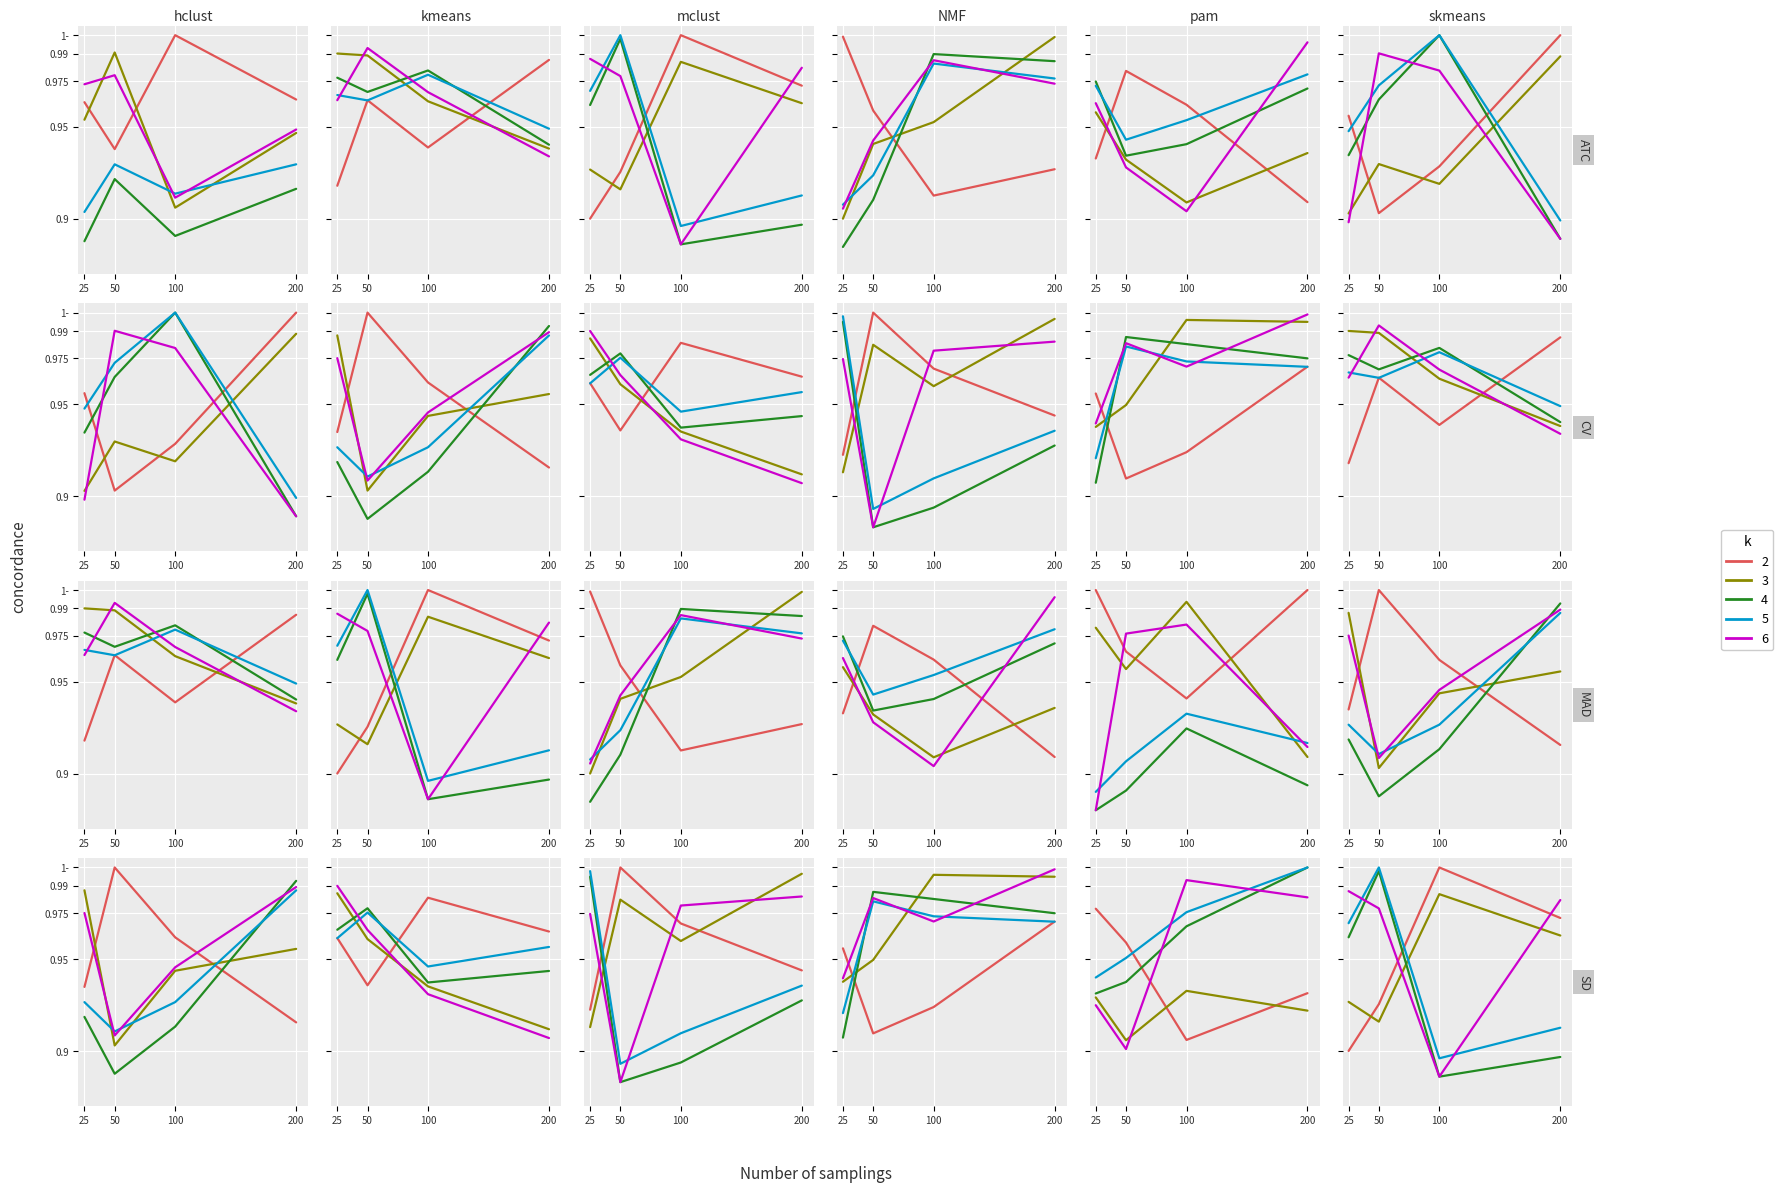

True or false: d has a value of 1.0 at 50.

True